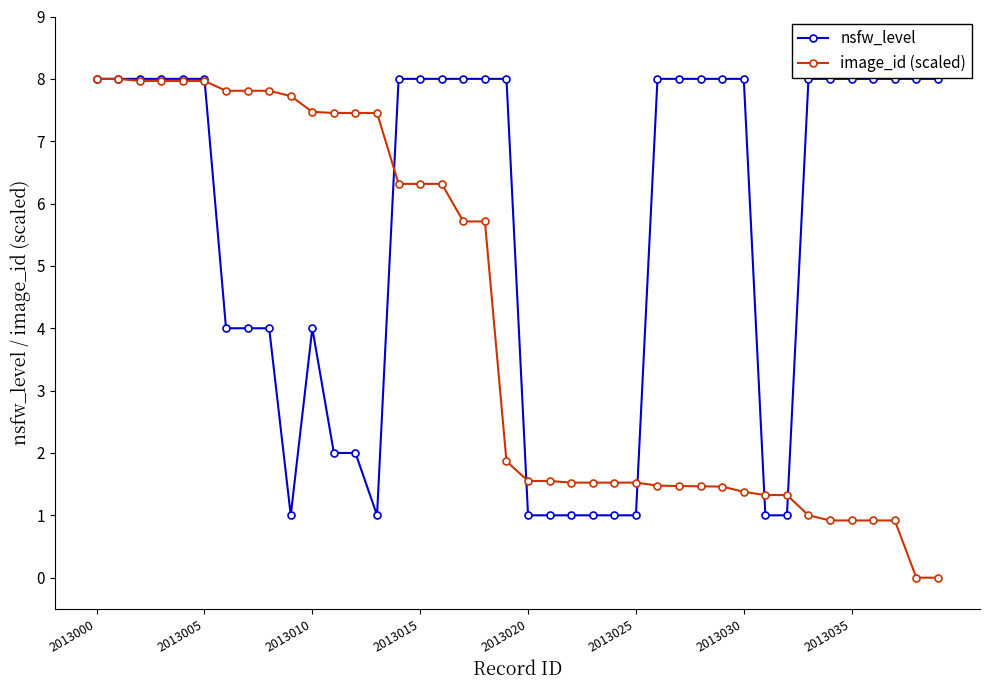

Rank the series by their average value, from highest to lowest.

nsfw_level, image_id (scaled)